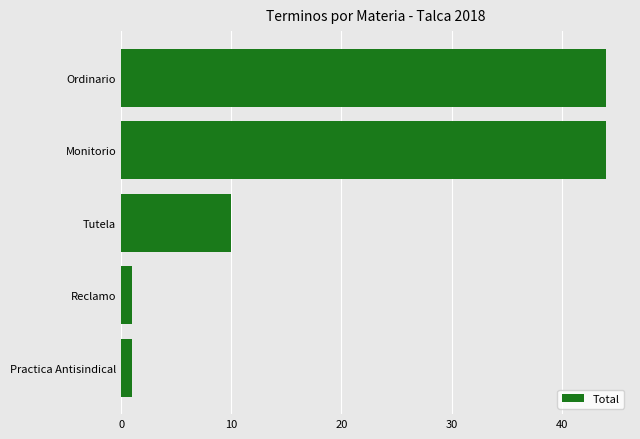

What is the label of the 3rd bar from the top?

Tutela